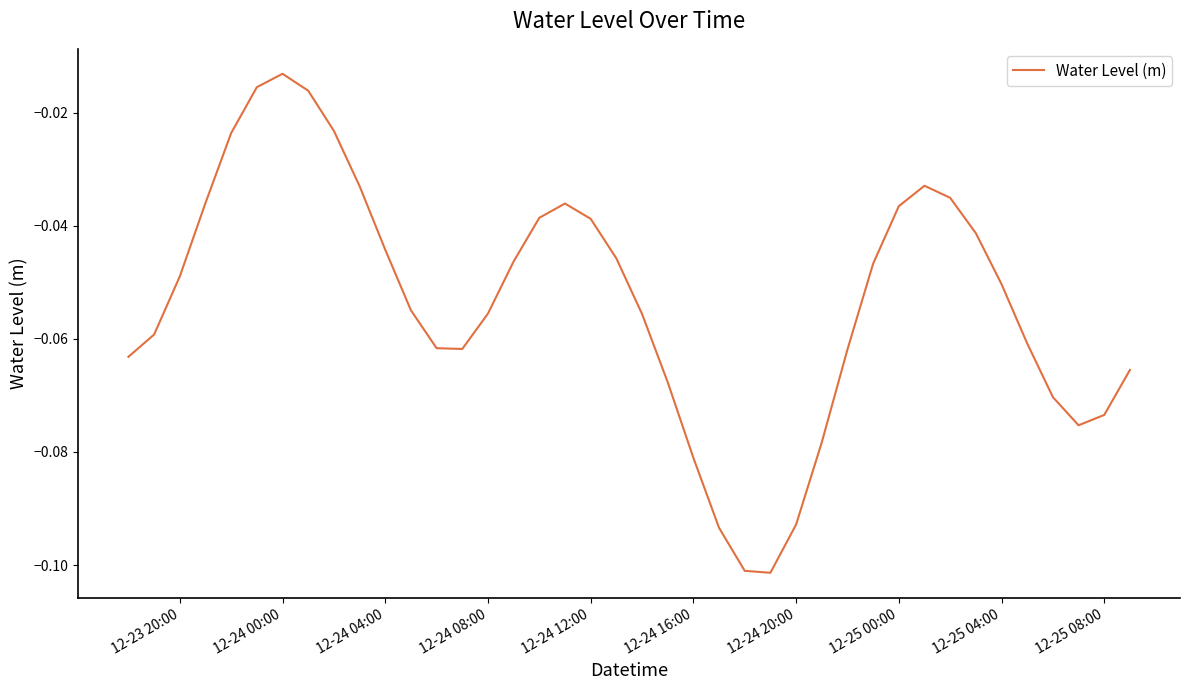

Reading right to left, list all the values displayed in this chart.

-0.1	-0.1	-0.1	-0.1	-0.1	-0.1	-0.0	-0.0	-0.0	-0.0	-0.0	-0.1	-0.1	-0.1	-0.1	-0.1	-0.1	-0.1	-0.1	-0.1	-0.0	-0.0	-0.0	-0.0	-0.0	-0.1	-0.1	-0.1	-0.1	-0.0	-0.0	-0.0	-0.0	-0.0	-0.0	-0.0	-0.0	-0.0	-0.1	-0.1